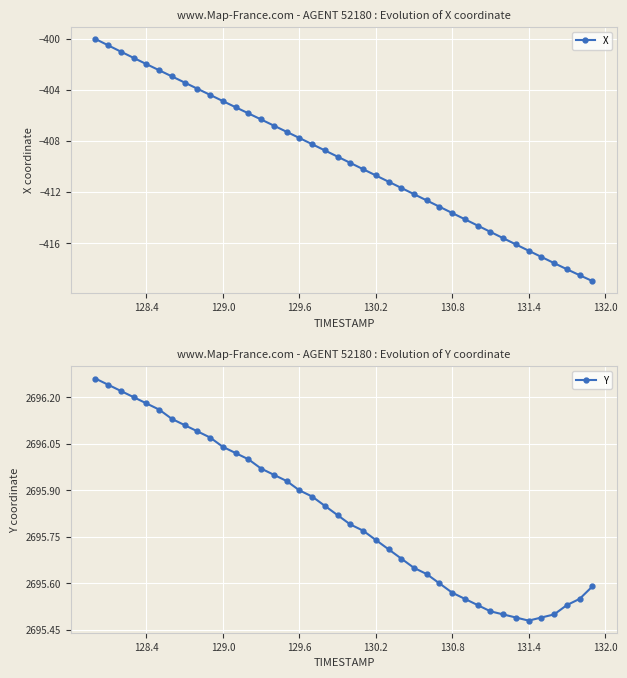

What is the lowest value of the X series?

-419.0